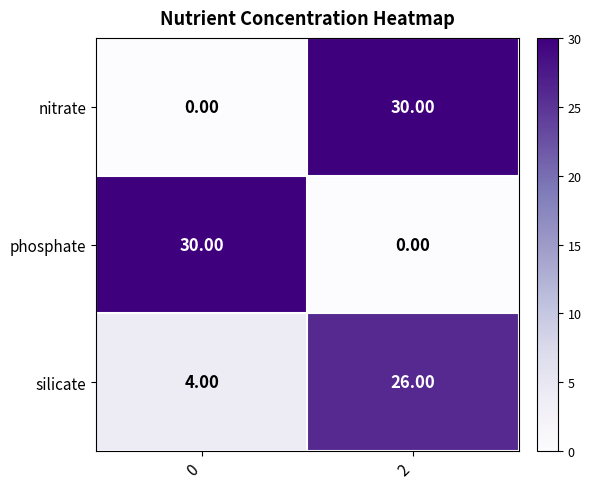

What is the difference between the maximum and minimum values in the nitrate series?

30